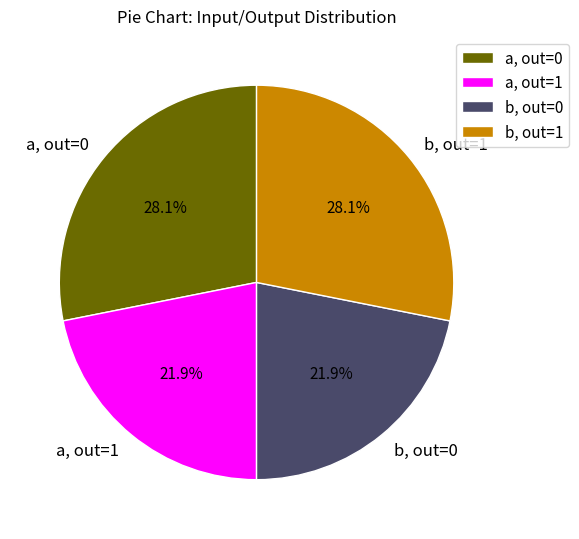

Which has a higher value, a, out=1 or a, out=0?

a, out=0